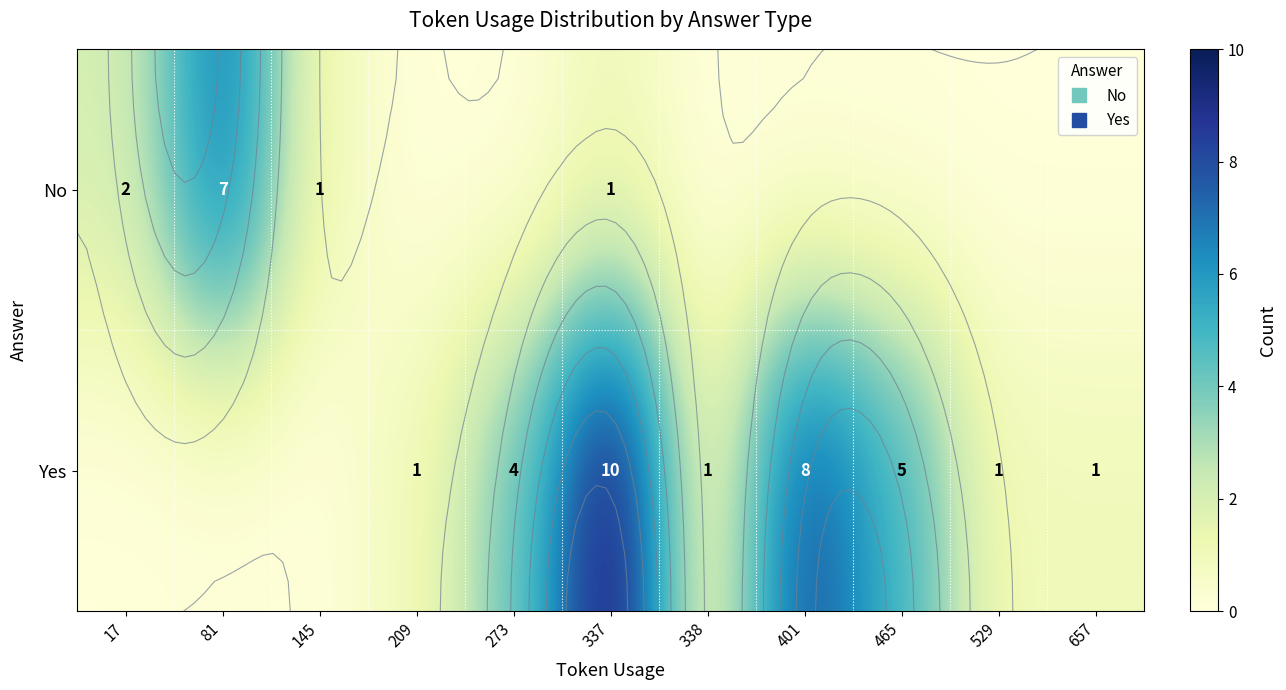

Where is Yes nearest to the value 5?

465